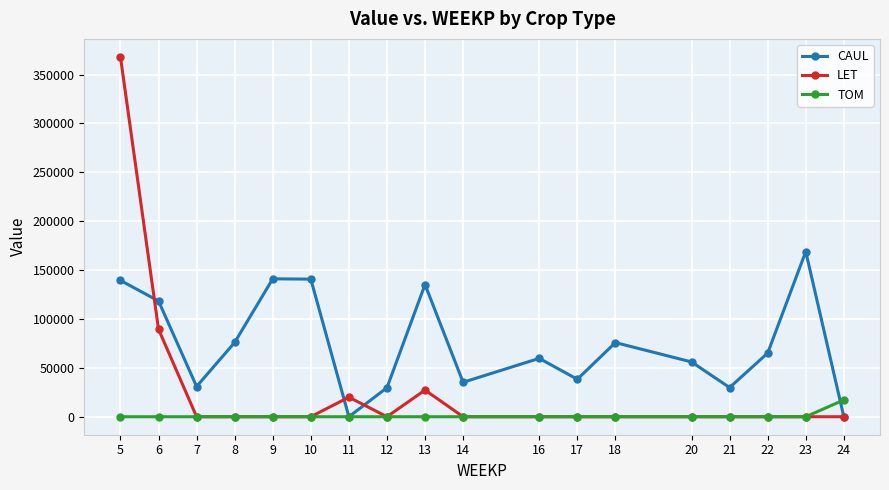

Rank the series by their maximum value, from highest to lowest.

LET, CAUL, TOM